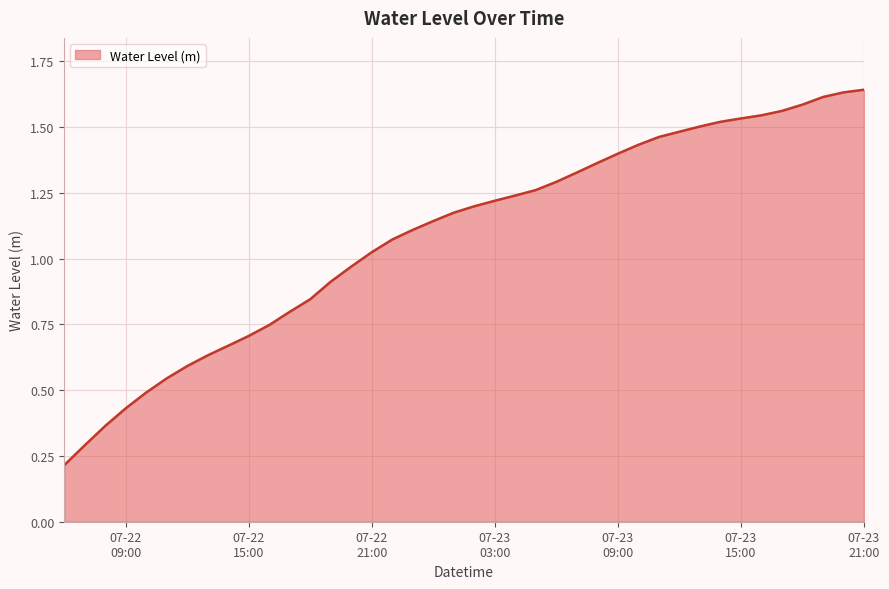

What is the minimum value shown in the chart?

0.2